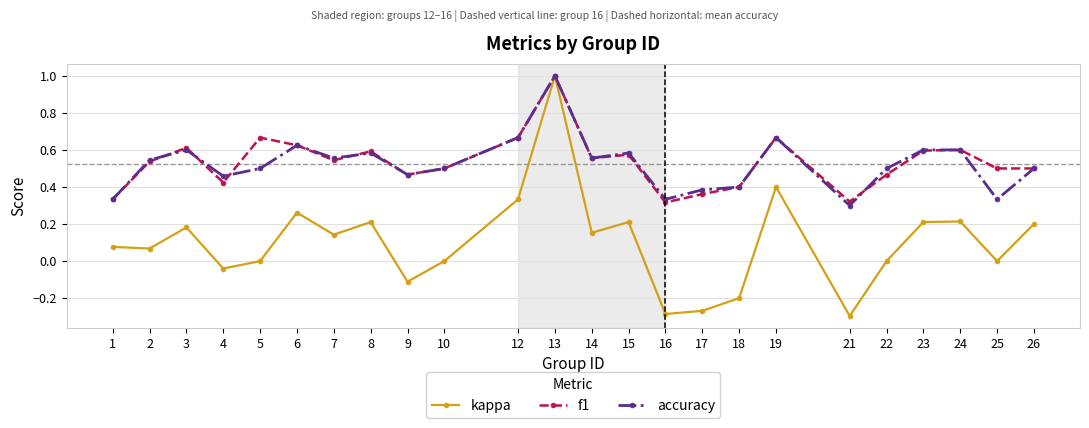

True or false: accuracy has a value of 0.1 at 22.

False